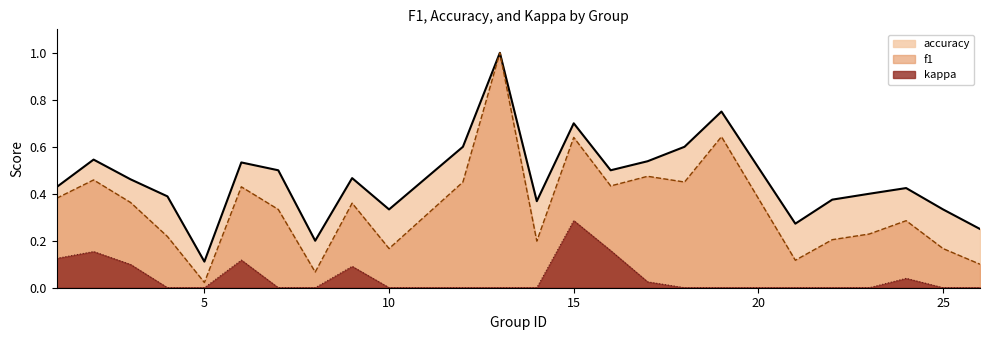

True or false: accuracy has more than 2 interior local peaks.

True